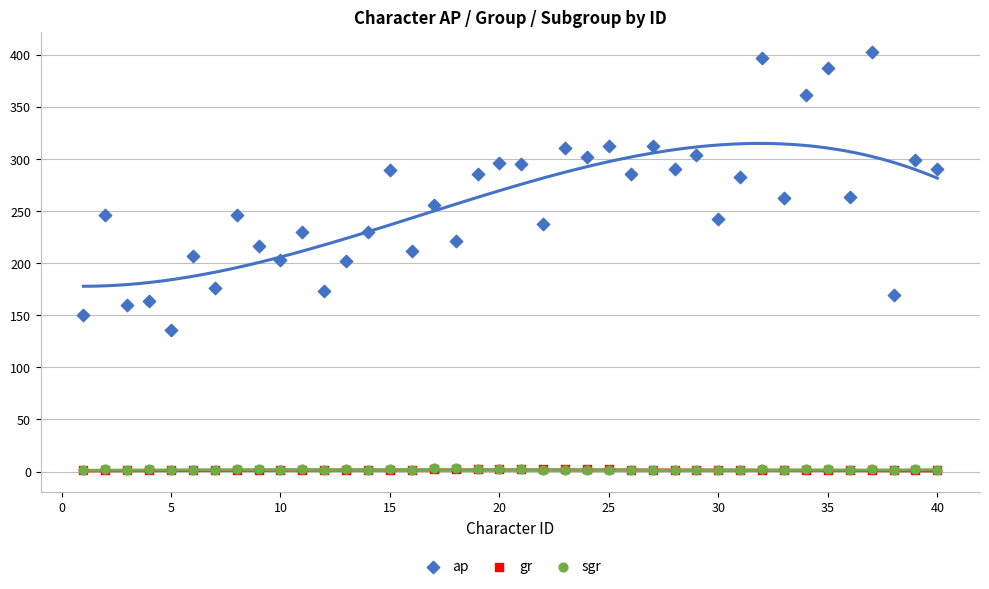

Which series contains the highest Y value?

ap